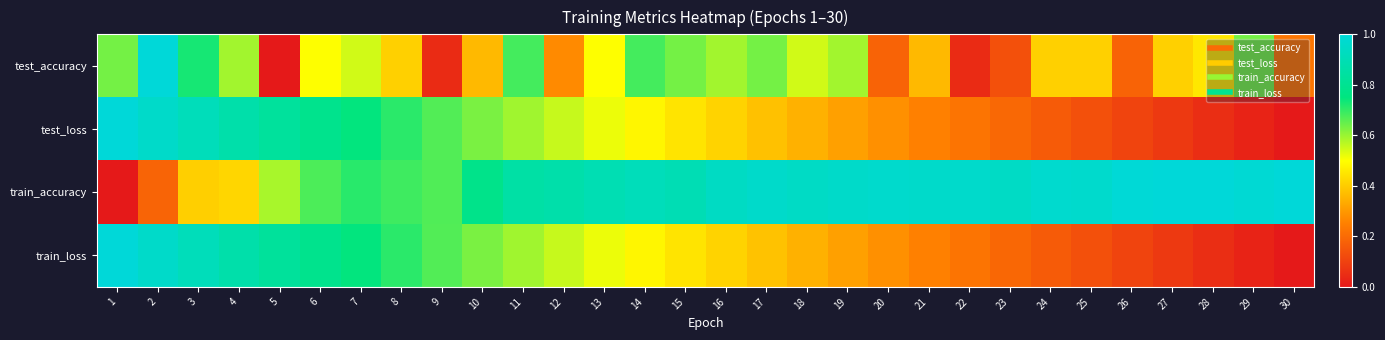

At 22, list the series in order from smallest to largest.

test_accuracy, train_loss, test_loss, train_accuracy